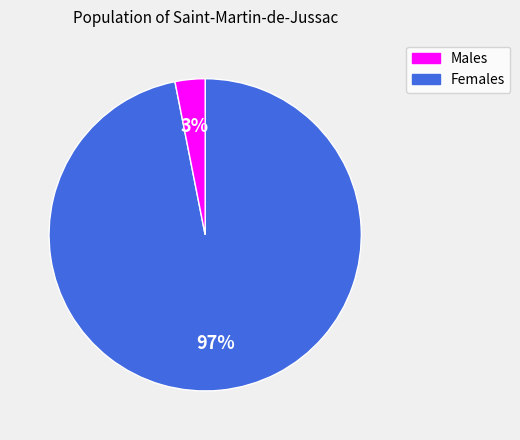

To the nearest percent, what is the combined percentage of Males and Females?

100%